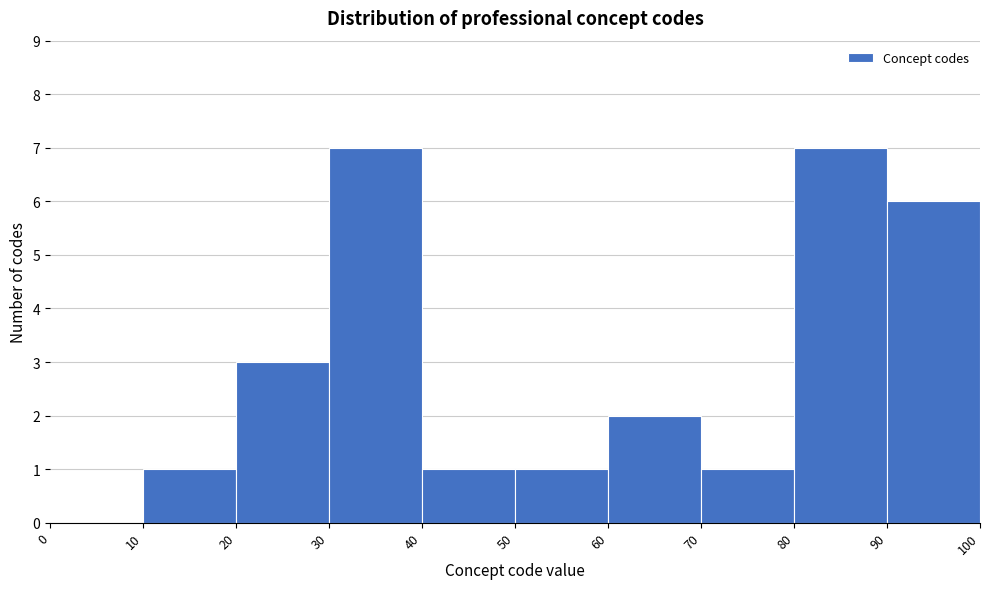

Reading left to right, list every bar in this chart as the range it spans on the x-axis followed by its height. The values are not printed on the chart, so give them approximately, as read against the axis.

0 to 10: 0
10 to 20: 1
20 to 30: 3
30 to 40: 7
40 to 50: 1
50 to 60: 1
60 to 70: 2
70 to 80: 1
80 to 90: 7
90 to 100: 6